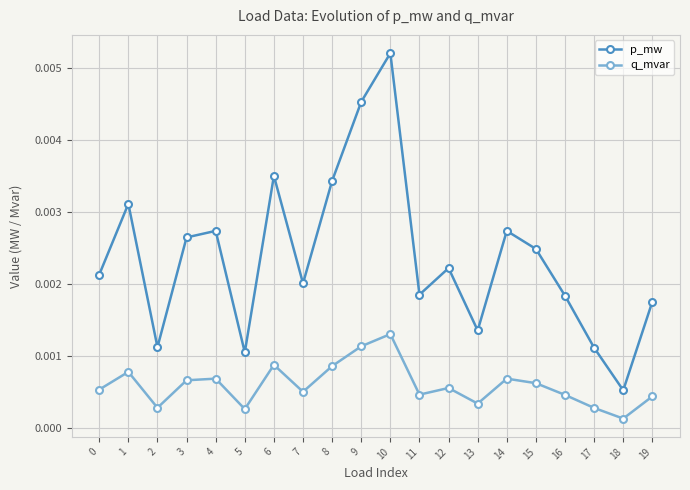

How many distinct data groups are displayed?

2